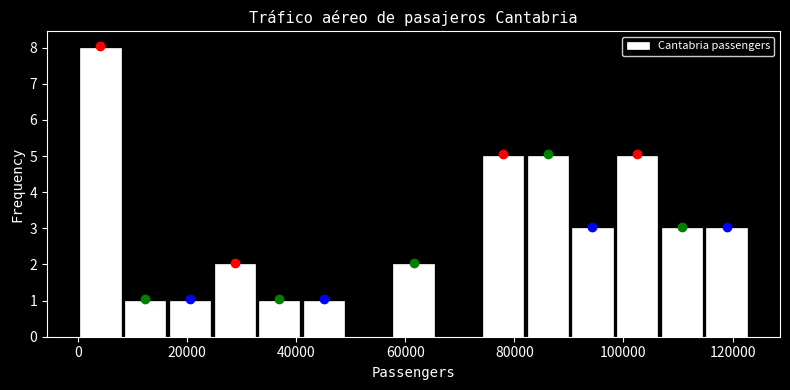

What is the height of the bar covering 90000 to 98000 on the x-axis? Neither the bar edges nor the heights are printed on the chart, so give them approximately, as read against the axes.

3